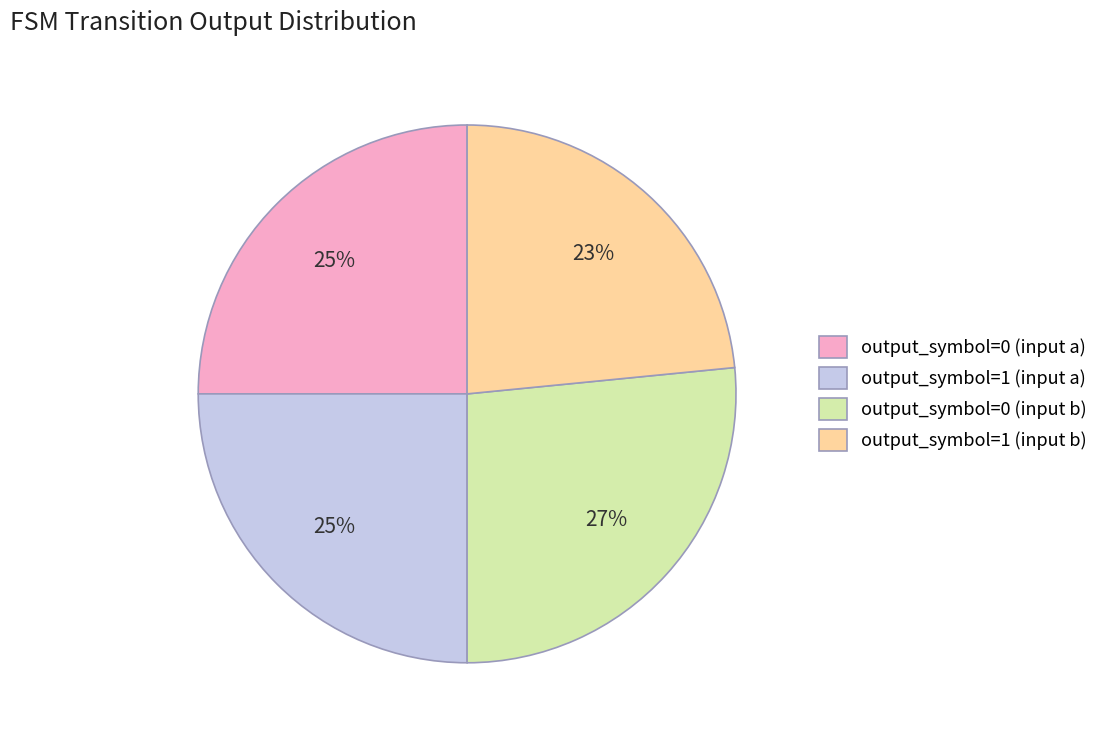

True or false: output_symbol=1 (input a) accounts for 25% of the total.

True